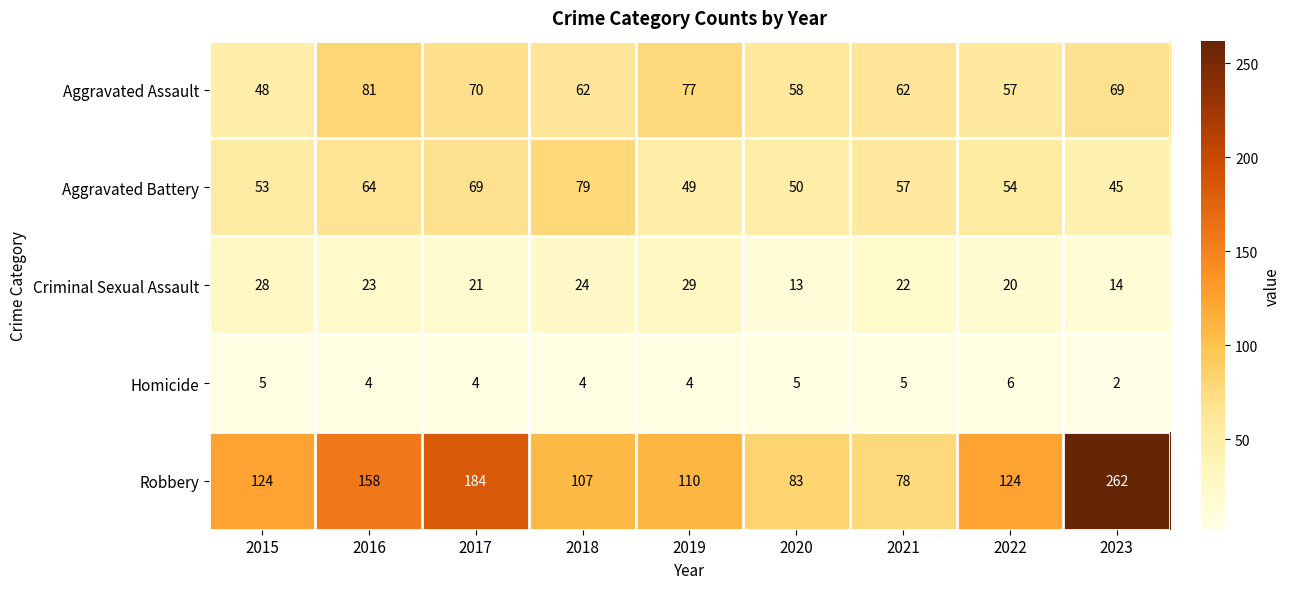

What is the total value across all series at 2016?

330